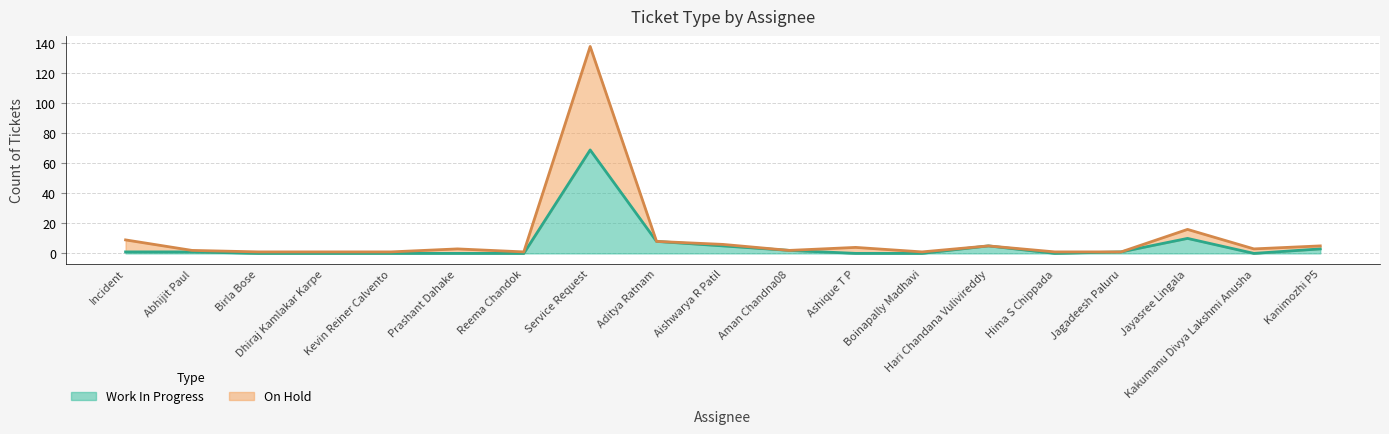

Is the value of Work In Progress at Incident greater than the value of On Hold at Aditya Ratnam?

No